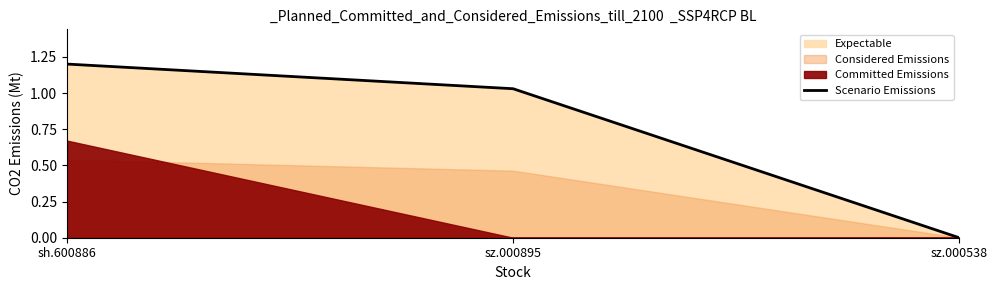

Approximately how many times larger is the value at sz.000895 compared to sh.600886?

0.9